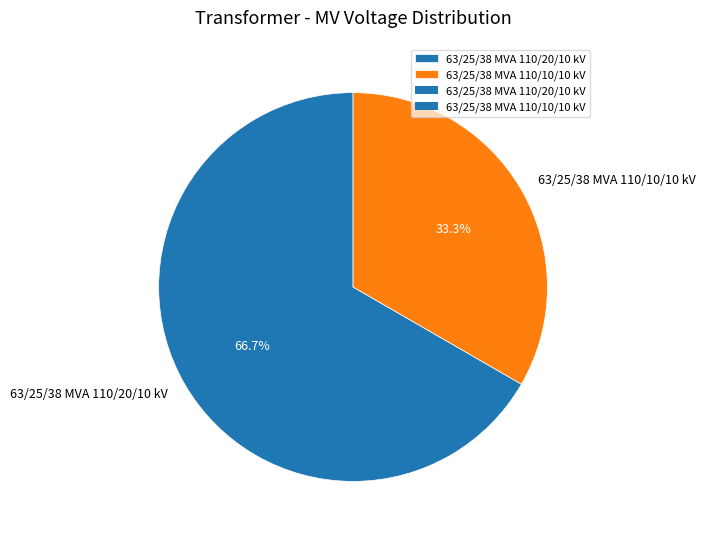

Between 63/25/38 MVA 110/20/10 kV and 63/25/38 MVA 110/10/10 kV, which is larger?

63/25/38 MVA 110/20/10 kV